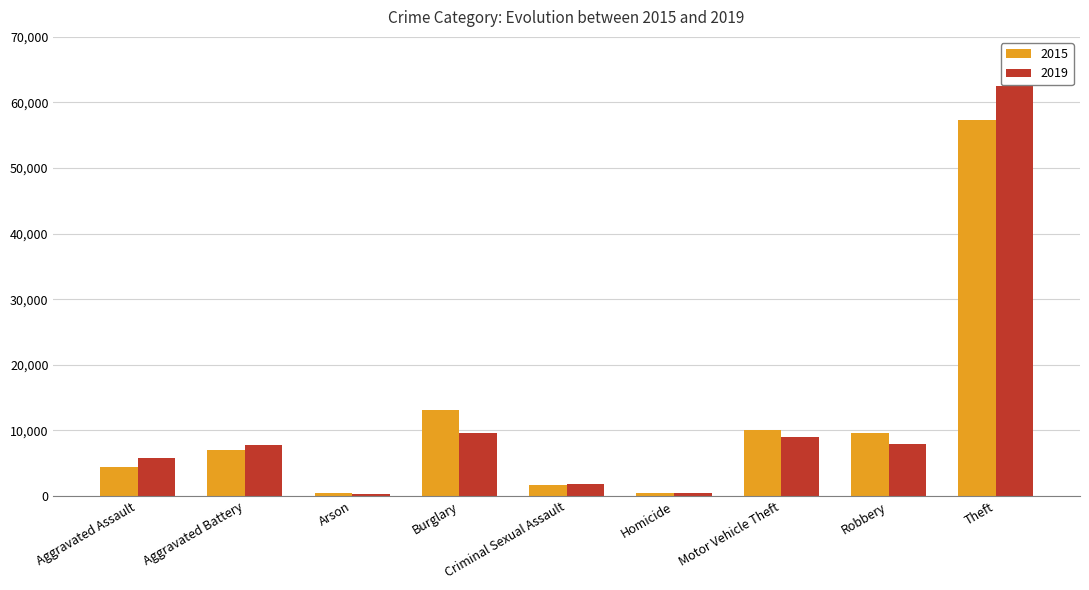

The 2015 series shows 13255 at Robbery. True or false?

False